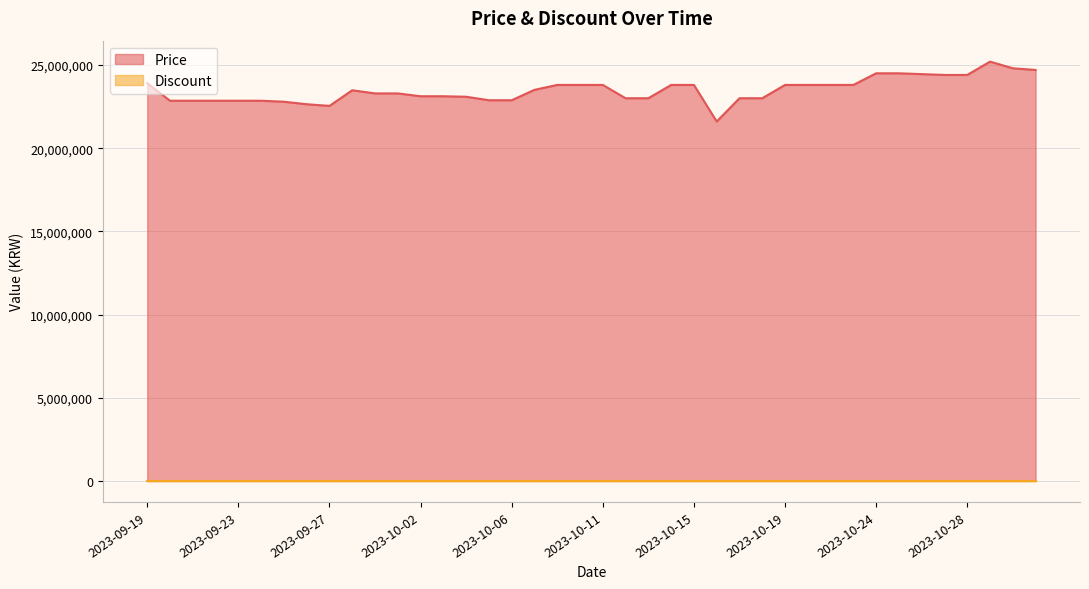

What is the value of the 16th point from the left?

22880000